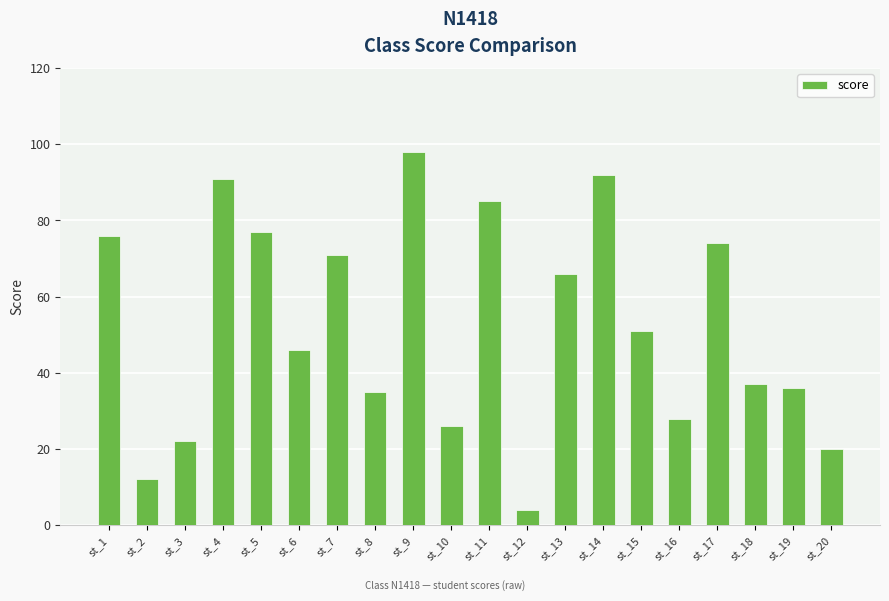

At which label is the value closest to 51?

st_15